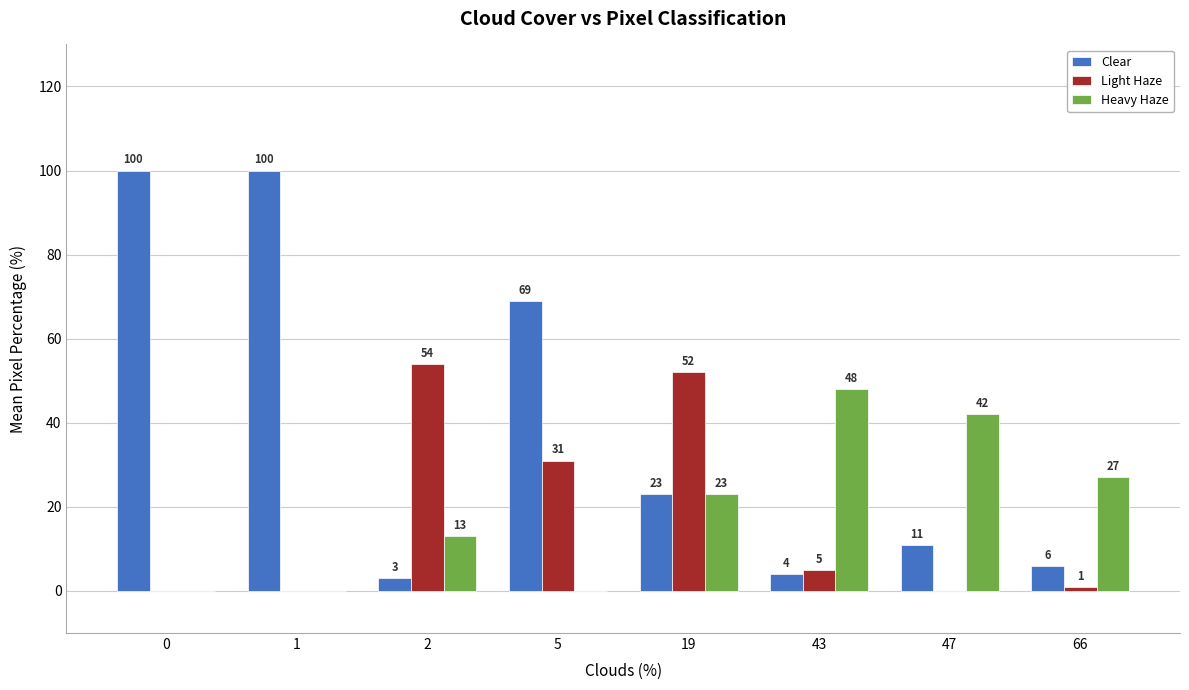

Between 19 and 43, which series saw the biggest shift?

Light Haze